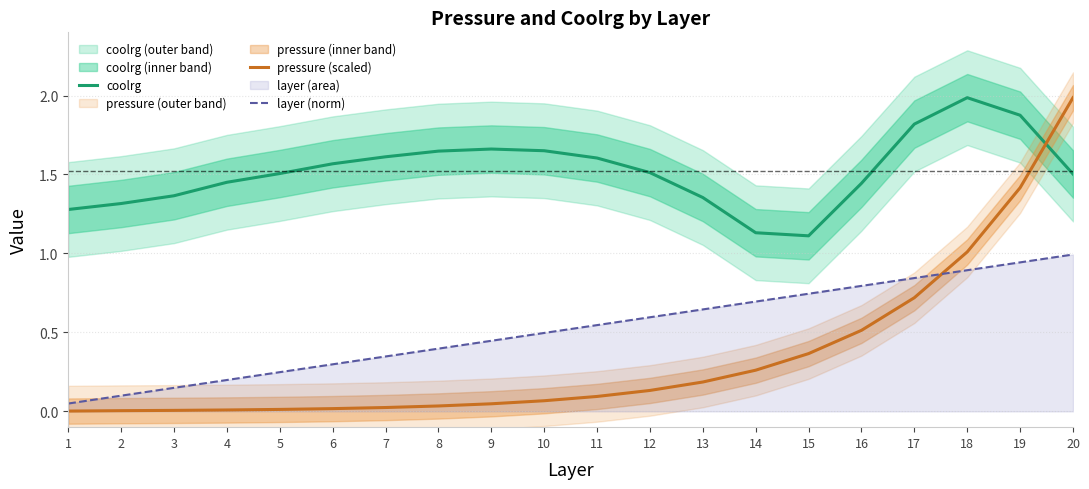

How many lines are shown in the chart?

3